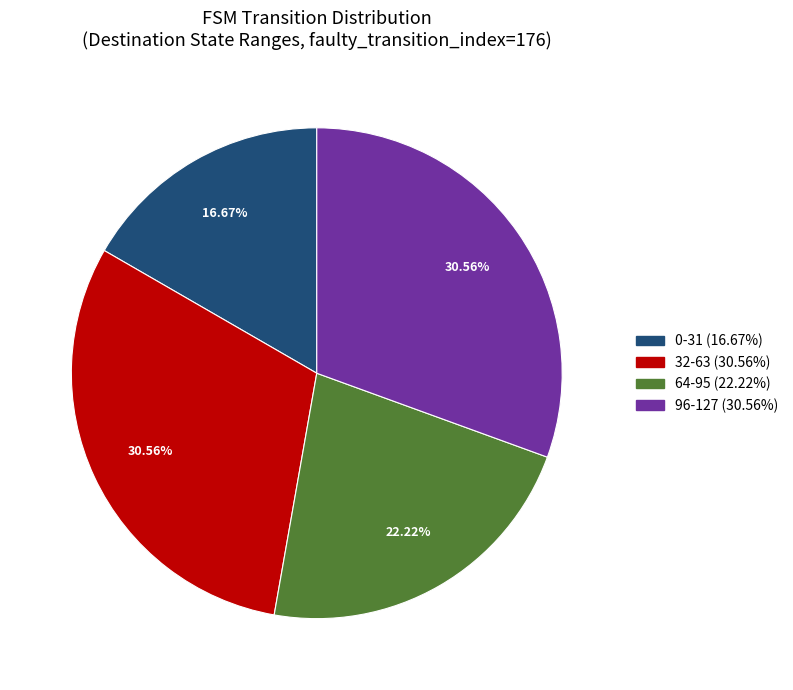

Is there a majority slice in this chart?

No